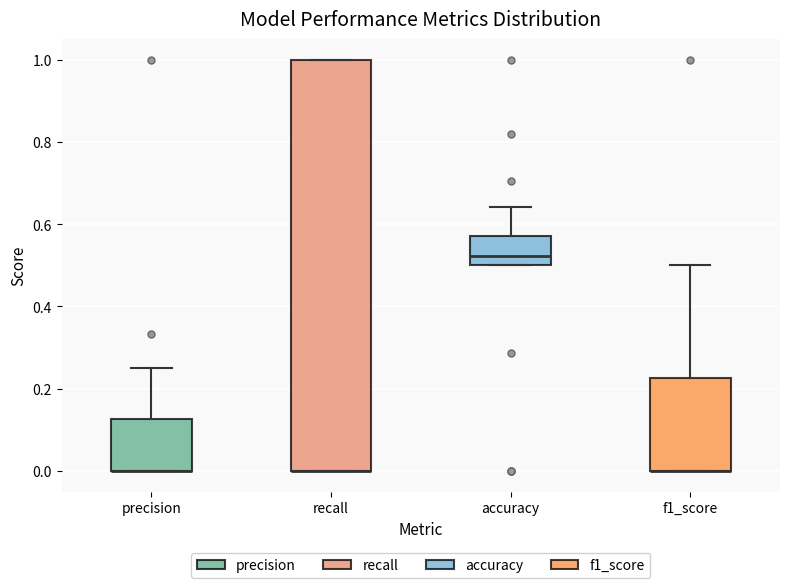

Where is the lower edge of the box for precision on the y-axis? The values are not printed on the chart, so give them approximately, as read against the axis.

0.00